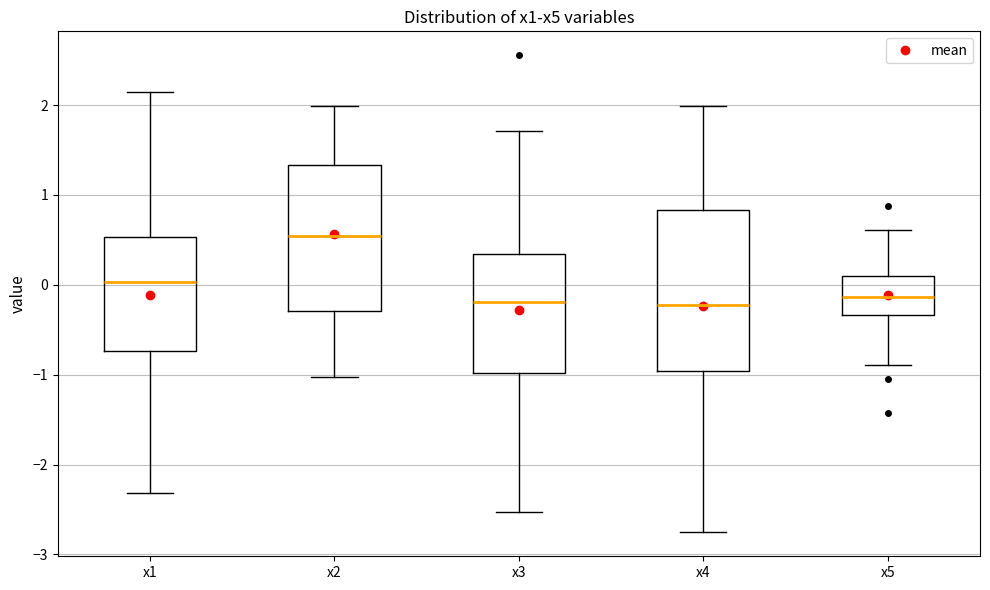

Reading left to right, read every box against the y-axis: the position of its median line, the range the box covers, and the ends of its whiskers. The values are not printed on the chart, so give them approximately, as read against the axis.

x1: median 0.0, box -0.7 to 0.5, whiskers -2.3 to 2.1
x2: median 0.5, box -0.3 to 1.3, whiskers -1.0 to 2.0
x3: median -0.2, box -1.0 to 0.3, whiskers -2.5 to 1.7
x4: median -0.2, box -1.0 to 0.8, whiskers -2.8 to 2.0
x5: median -0.1, box -0.3 to 0.1, whiskers -0.9 to 0.6